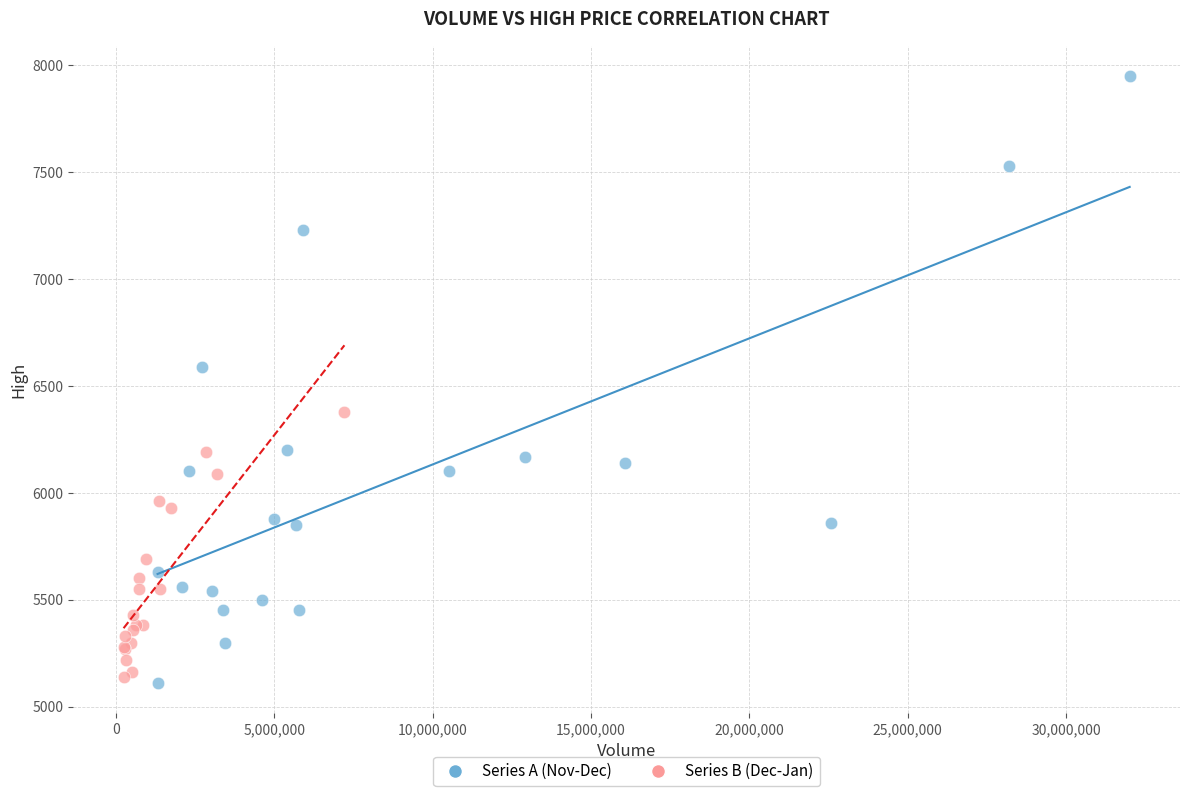

What are all the series names shown in the legend?

Series A (Nov-Dec), Series B (Dec-Jan)